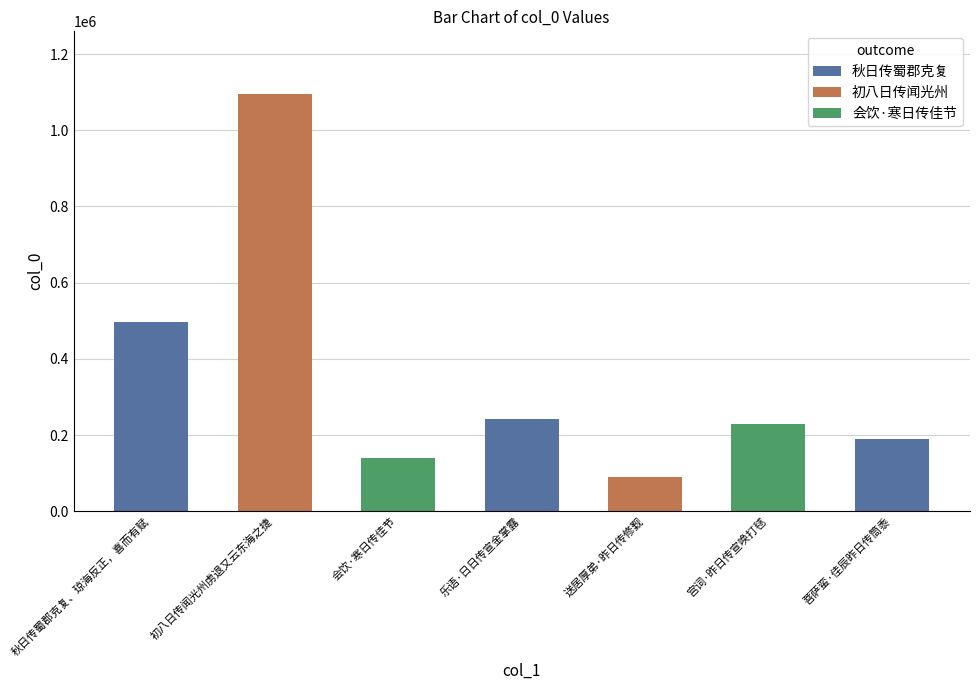

Which category has the lowest value across all series?

送居厚弟·昨日传修觐